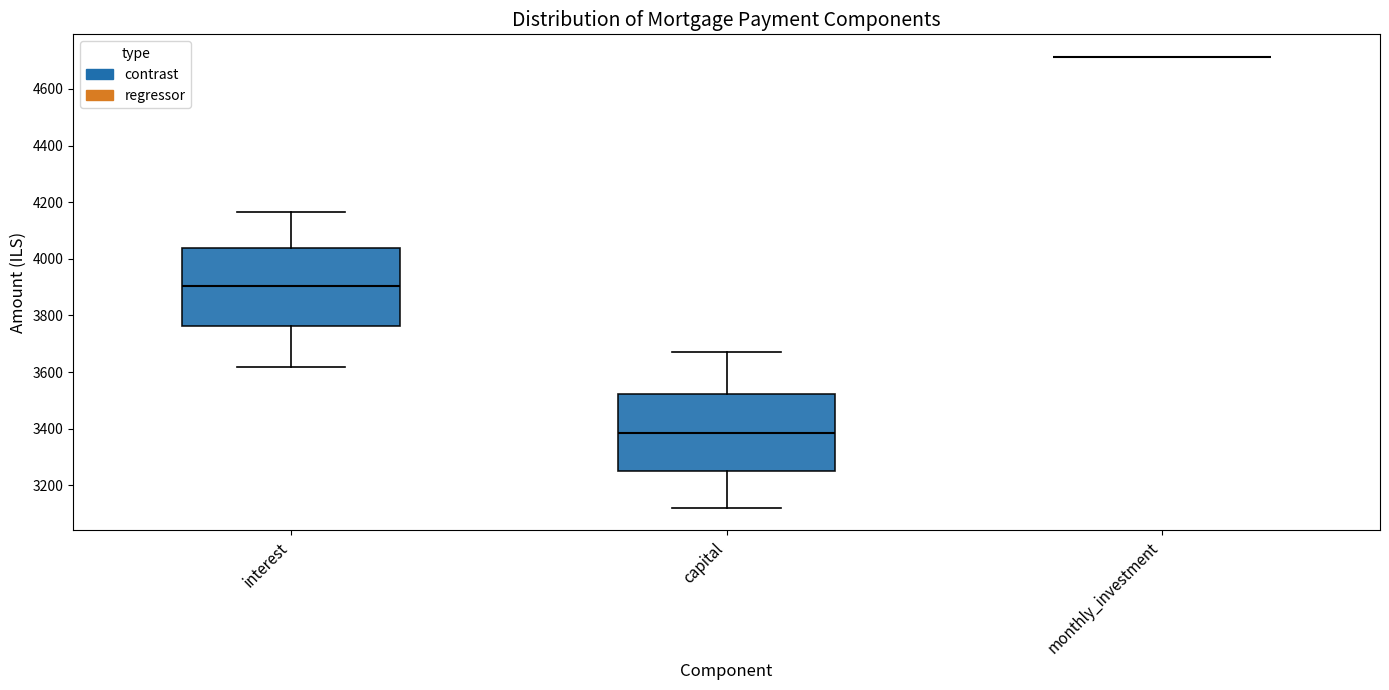

Where does the median line of the box for interest sit on the y-axis? The values are not printed on the chart, so give them approximately, as read against the axis.

3900